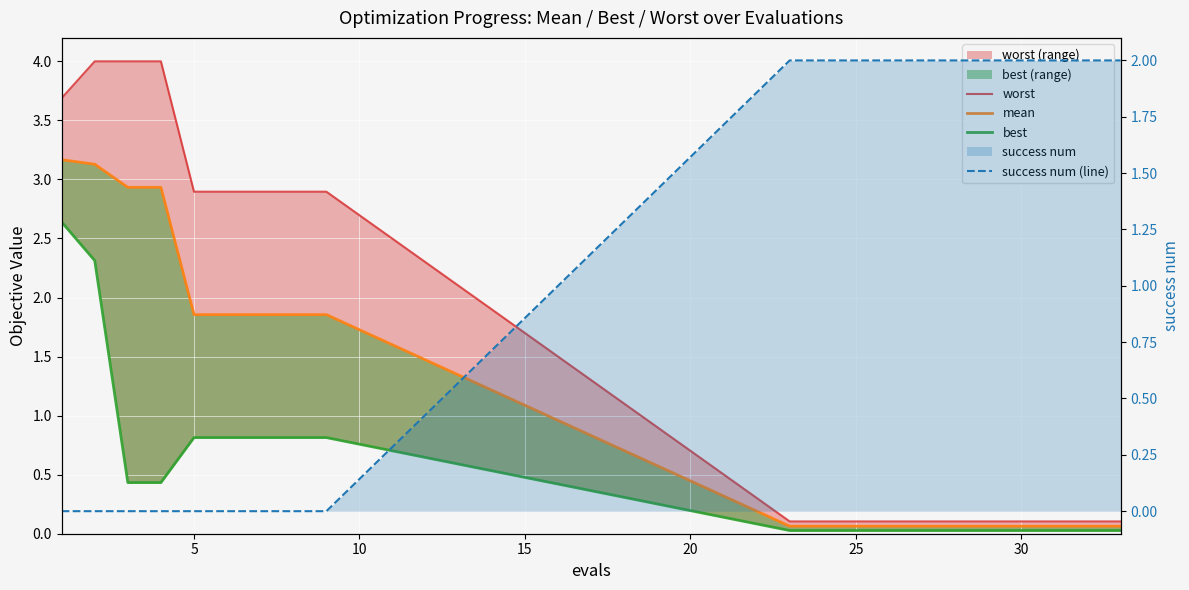

True or false: mean has more than 0 interior local peaks.

False